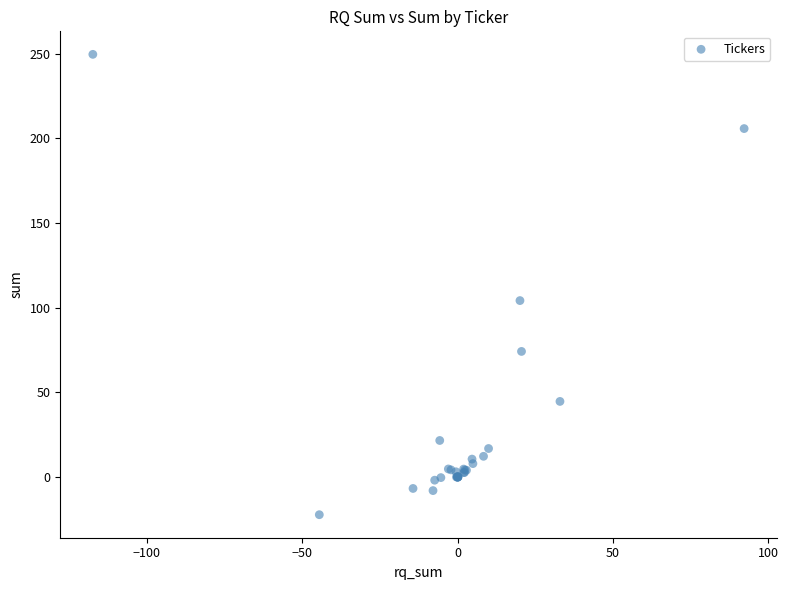

What Y value in the scatter plot is closest to 113?

104.2